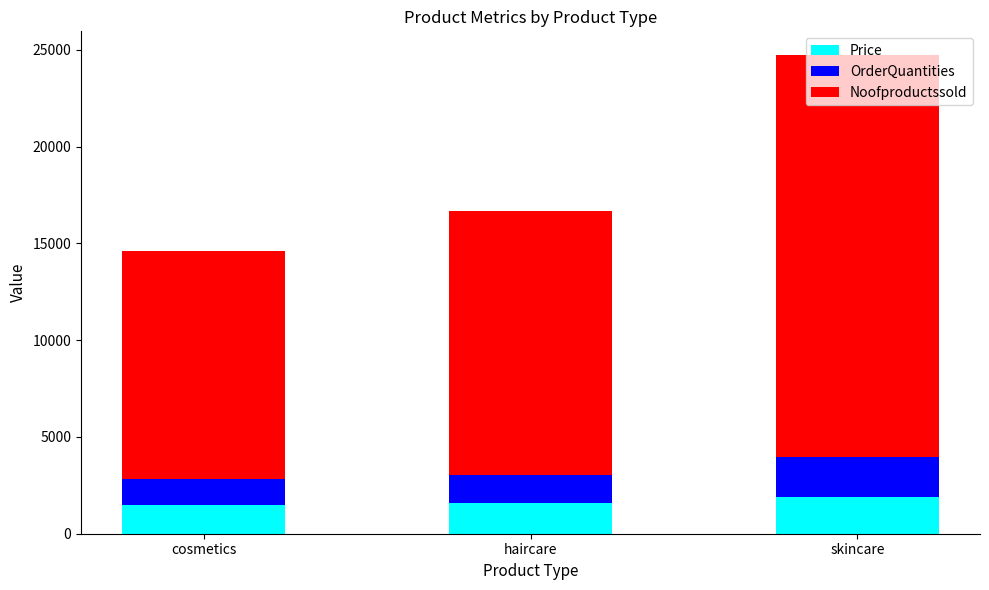

What value does the Price series have at haircare?

1564.5